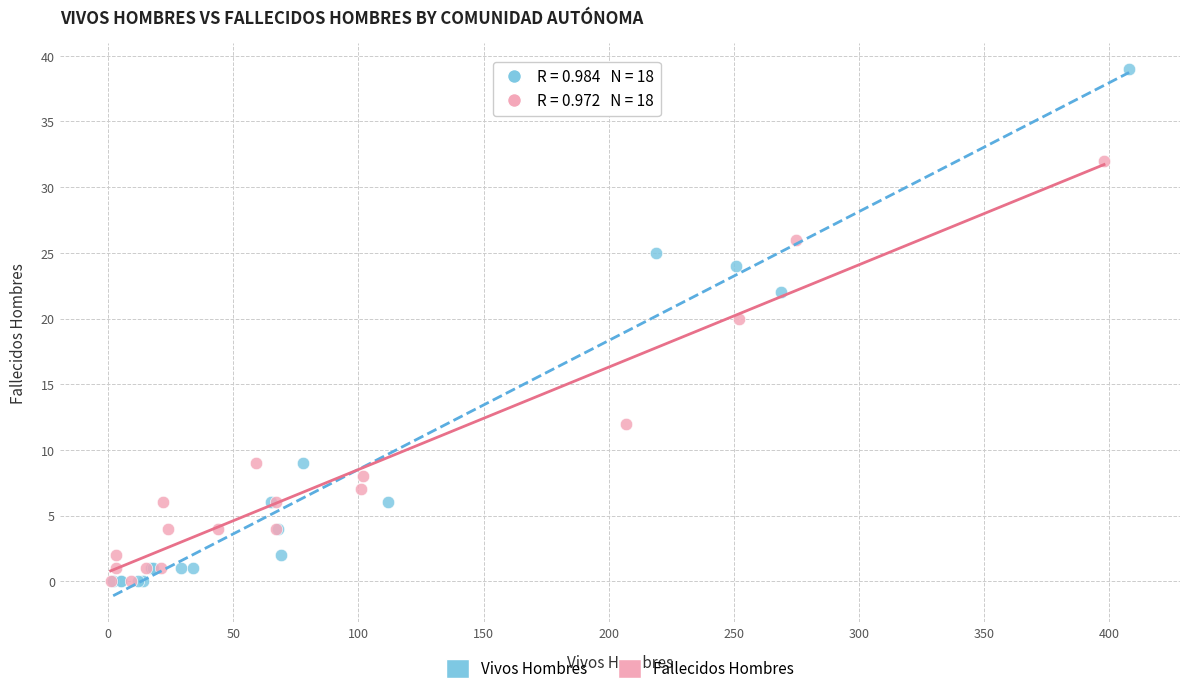

Which series reaches the maximum Y coordinate?

Vivos Hombres